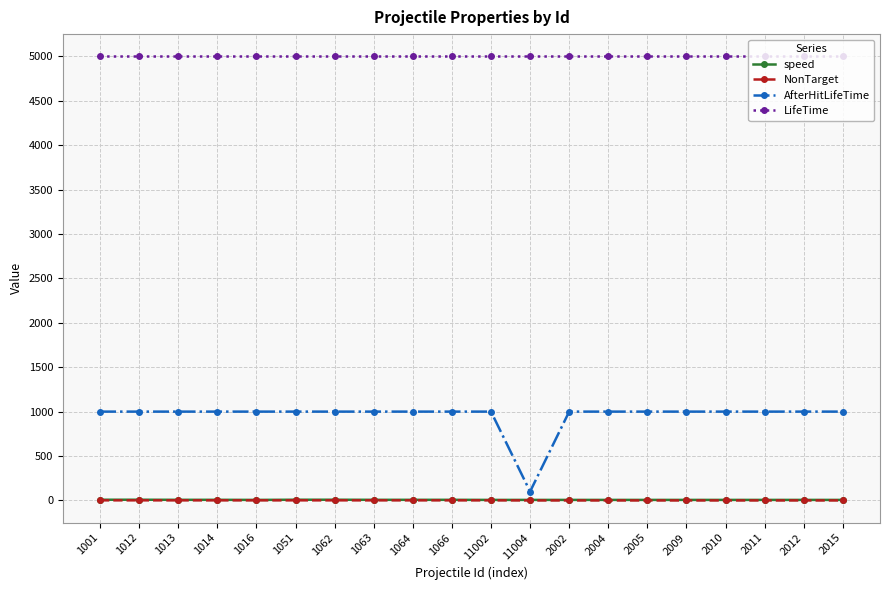

What is the difference between the highest and lowest values at 1066?

4999